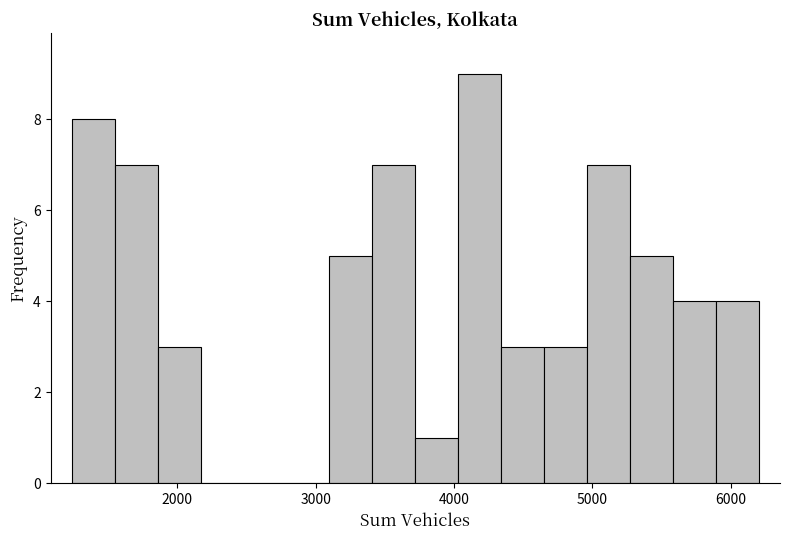

Read against the x-axis, roughly where is the centre of the tallest bar?

4200